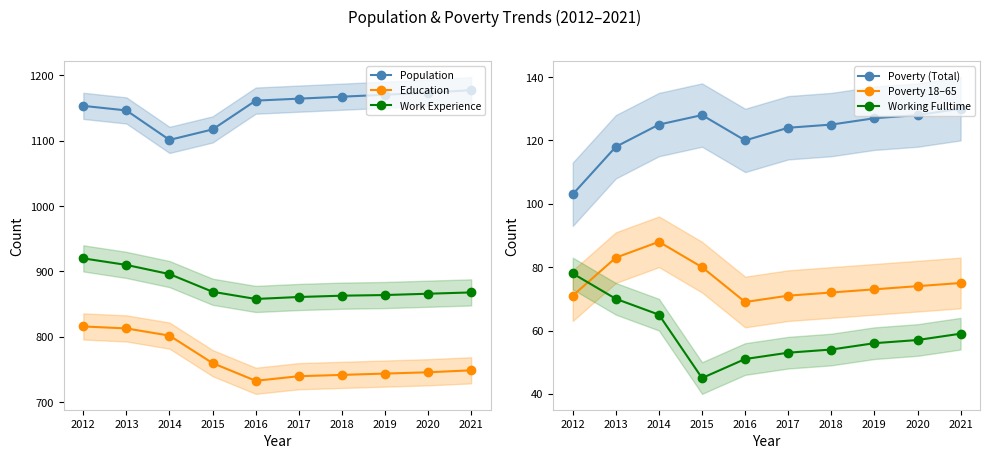

How many lines are shown in the chart?

6